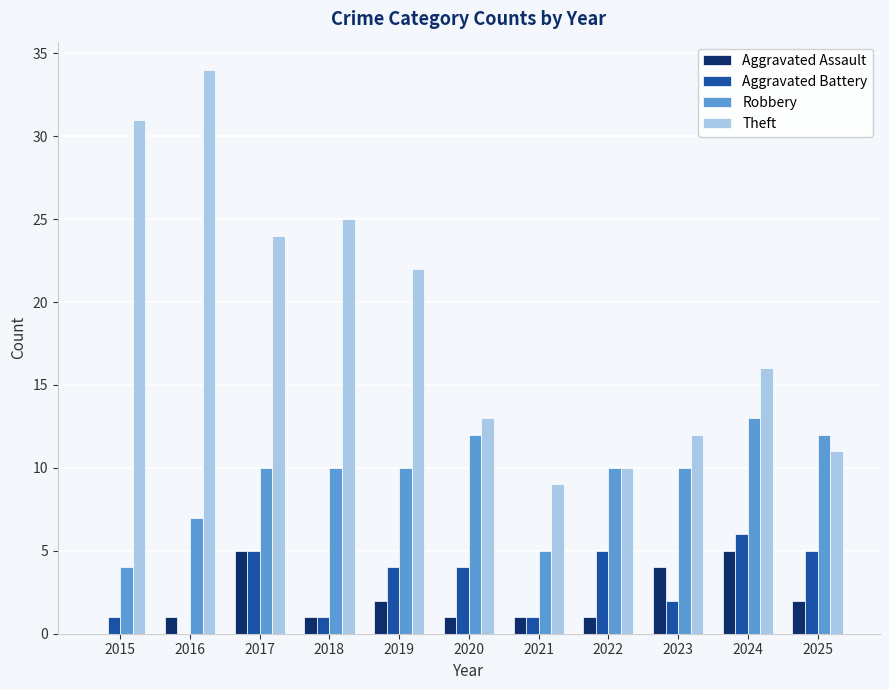

What is the sum of the Robbery values at 2018 and 2022?

20